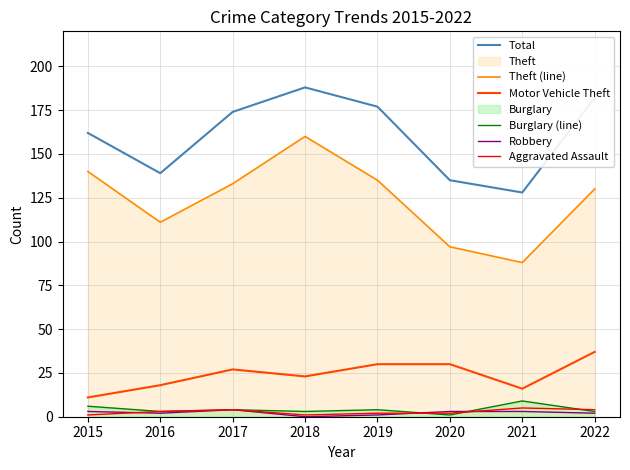

Which series has the largest total across all categories?

Total